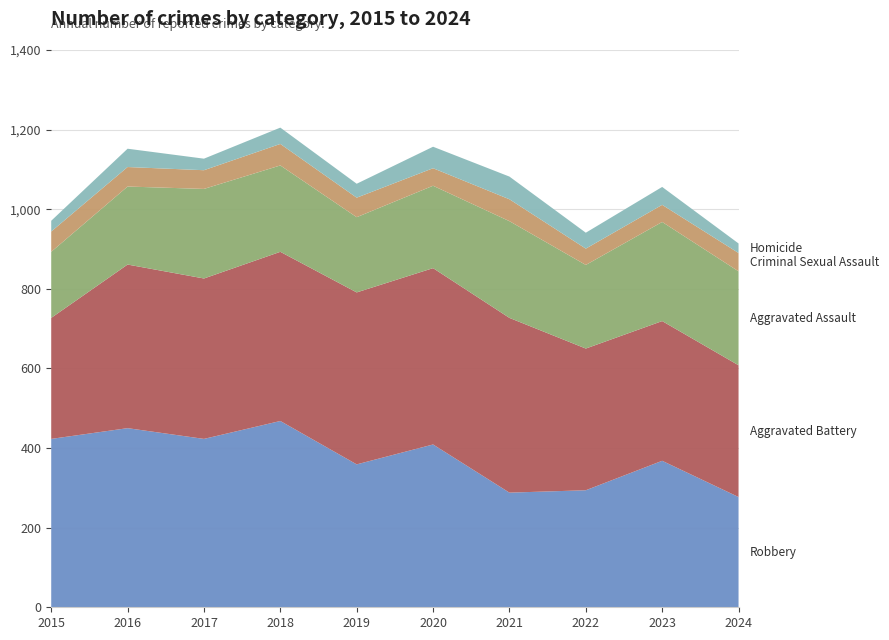

Reading left to right, list all the values displayed in this chart.

Robbery: 423	450	423	468	359	409	288	294	368	277
Aggravated Battery: 304	411	403	425	432	443	439	356	351	331
Aggravated Assault: 166	196	225	217	189	207	243	210	249	236
Criminal Sexual Assault: 51	49	47	54	49	44	55	41	43	46
Homicide: 27	46	29	41	35	54	57	40	45	24